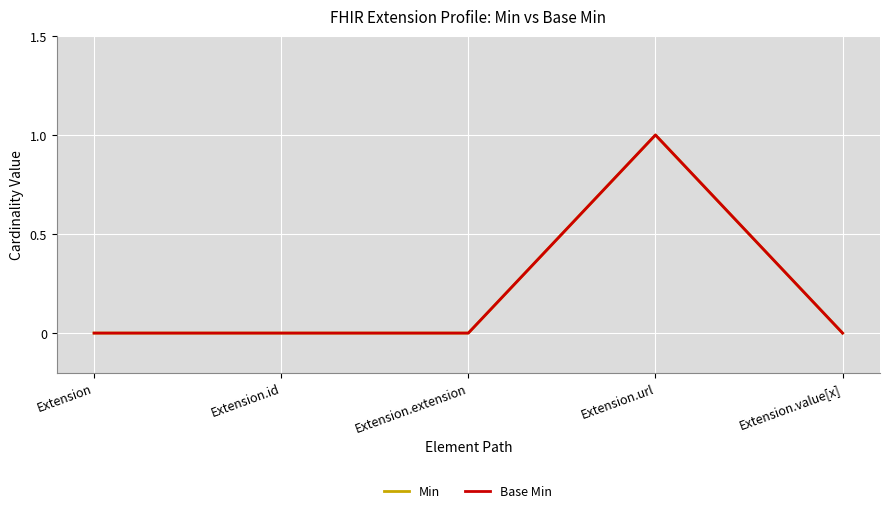

Does the chart have visible grid lines?

Yes